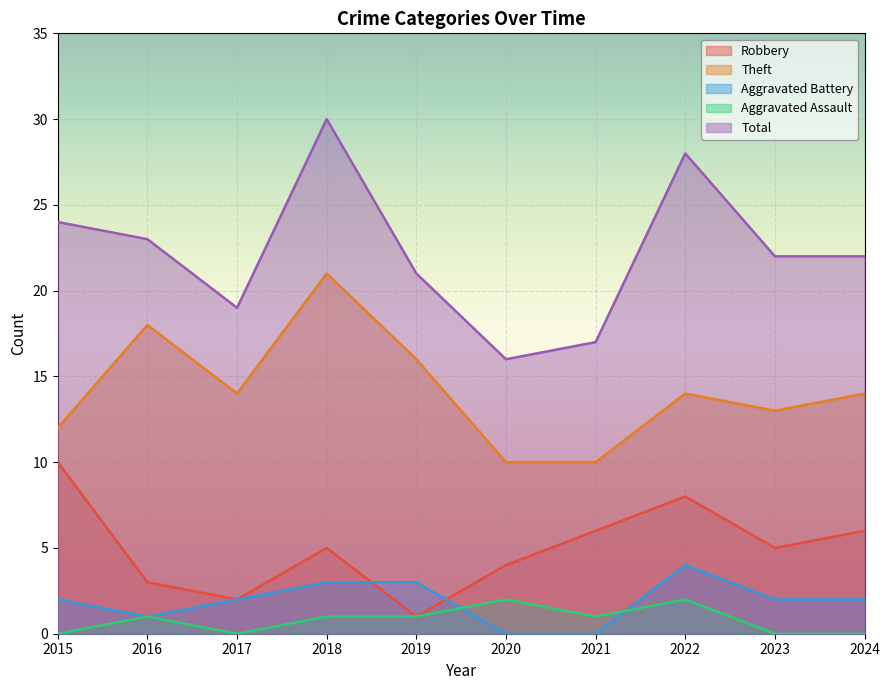

Which category has the lowest value across all series?

2020